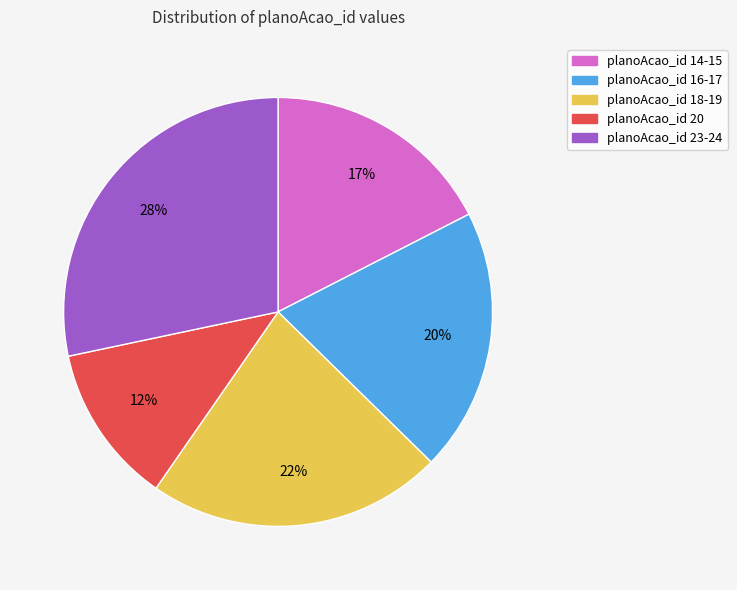

Is there any slice that represents more than half of the pie?

No